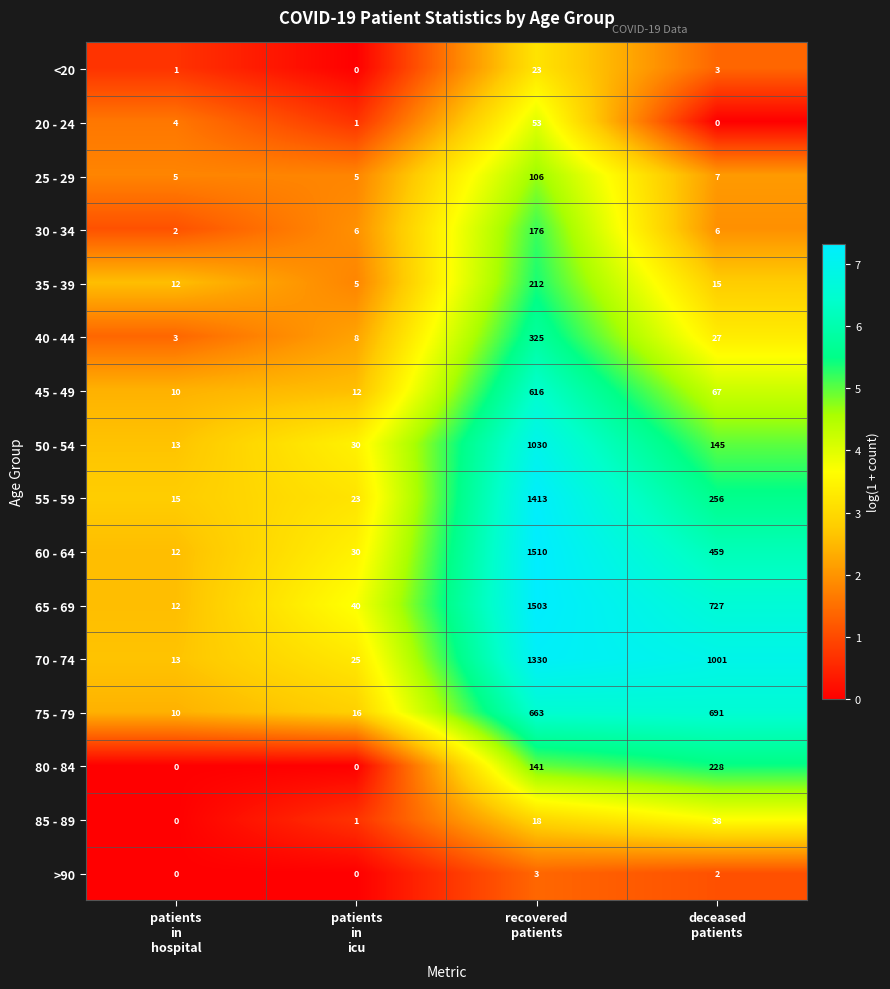

What is the greatest value displayed?

1510